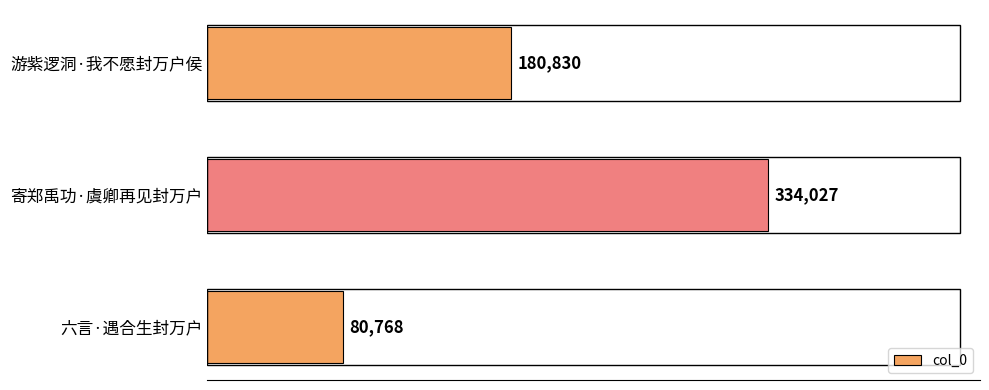

At which category does the chart reach its peak across all series?

寄郑禹功·虞卿再见封万户